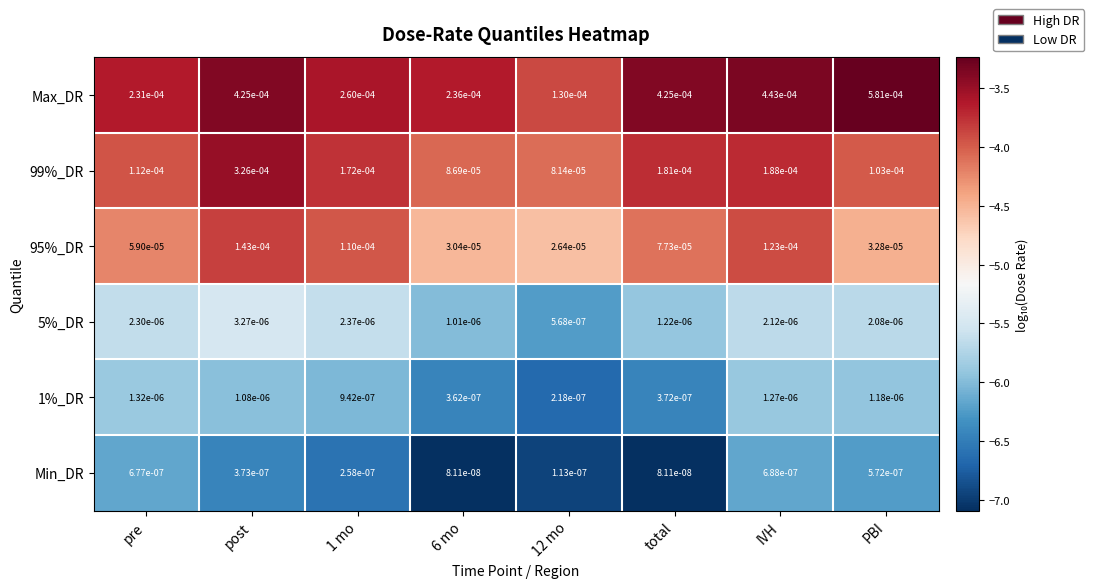

Which series has the widest spread of values?

Max_DR